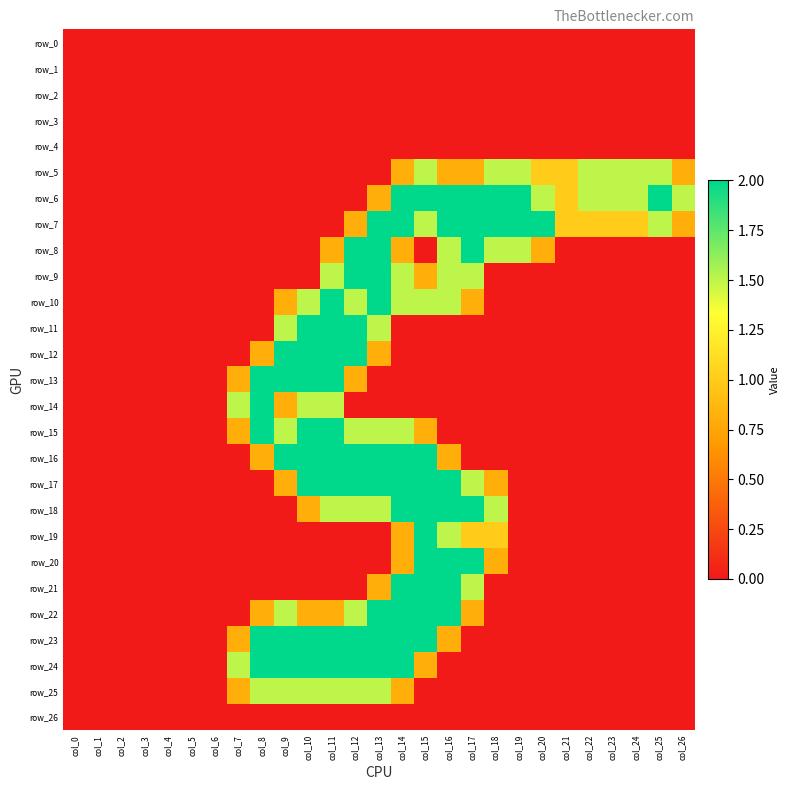

Reading left to right, extract all data points from this chart.

row_0: col_0=0.0	col_1=0.0	col_2=0.0	col_3=0.0	col_4=0.0	col_5=0.0	col_6=0.0	col_7=0.0	col_8=0.0	col_9=0.0	col_10=0.0	col_11=0.0	col_12=0.0	col_13=0.0	col_14=0.0	col_15=0.0	col_16=0.0	col_17=0.0	col_18=0.0	col_19=0.0	col_20=0.0	col_21=0.0	col_22=0.0	col_23=0.0	col_24=0.0	col_25=0.0	col_26=0.0
row_1: col_0=0.0	col_1=0.0	col_2=0.0	col_3=0.0	col_4=0.0	col_5=0.0	col_6=0.0	col_7=0.0	col_8=0.0	col_9=0.0	col_10=0.0	col_11=0.0	col_12=0.0	col_13=0.0	col_14=0.0	col_15=0.0	col_16=0.0	col_17=0.0	col_18=0.0	col_19=0.0	col_20=0.0	col_21=0.0	col_22=0.0	col_23=0.0	col_24=0.0	col_25=0.0	col_26=0.0
row_2: col_0=0.0	col_1=0.0	col_2=0.0	col_3=0.0	col_4=0.0	col_5=0.0	col_6=0.0	col_7=0.0	col_8=0.0	col_9=0.0	col_10=0.0	col_11=0.0	col_12=0.0	col_13=0.0	col_14=0.0	col_15=0.0	col_16=0.0	col_17=0.0	col_18=0.0	col_19=0.0	col_20=0.0	col_21=0.0	col_22=0.0	col_23=0.0	col_24=0.0	col_25=0.0	col_26=0.0
row_3: col_0=0.0	col_1=0.0	col_2=0.0	col_3=0.0	col_4=0.0	col_5=0.0	col_6=0.0	col_7=0.0	col_8=0.0	col_9=0.0	col_10=0.0	col_11=0.0	col_12=0.0	col_13=0.0	col_14=0.0	col_15=0.0	col_16=0.0	col_17=0.0	col_18=0.0	col_19=0.0	col_20=0.0	col_21=0.0	col_22=0.0	col_23=0.0	col_24=0.0	col_25=0.0	col_26=0.0
row_4: col_0=0.0	col_1=0.0	col_2=0.0	col_3=0.0	col_4=0.0	col_5=0.0	col_6=0.0	col_7=0.0	col_8=0.0	col_9=0.0	col_10=0.0	col_11=0.0	col_12=0.0	col_13=0.0	col_14=0.0	col_15=0.0	col_16=0.0	col_17=0.0	col_18=0.0	col_19=0.0	col_20=0.0	col_21=0.0	col_22=0.0	col_23=0.0	col_24=0.0	col_25=0.0	col_26=0.0
row_5: col_0=0.0	col_1=0.0	col_2=0.0	col_3=0.0	col_4=0.0	col_5=0.0	col_6=0.0	col_7=0.0	col_8=0.0	col_9=0.0	col_10=0.0	col_11=0.0	col_12=0.0	col_13=0.0	col_14=0.8	col_15=1.5	col_16=0.8	col_17=0.8	col_18=1.5	col_19=1.5	col_20=1.0	col_21=1.0	col_22=1.5	col_23=1.5	col_24=1.5	col_25=1.5	col_26=0.8
row_6: col_0=0.0	col_1=0.0	col_2=0.0	col_3=0.0	col_4=0.0	col_5=0.0	col_6=0.0	col_7=0.0	col_8=0.0	col_9=0.0	col_10=0.0	col_11=0.0	col_12=0.0	col_13=0.8	col_14=2.0	col_15=2.0	col_16=2.0	col_17=2.0	col_18=2.0	col_19=2.0	col_20=1.5	col_21=1.0	col_22=1.5	col_23=1.5	col_24=1.5	col_25=2.0	col_26=1.5
row_7: col_0=0.0	col_1=0.0	col_2=0.0	col_3=0.0	col_4=0.0	col_5=0.0	col_6=0.0	col_7=0.0	col_8=0.0	col_9=0.0	col_10=0.0	col_11=0.0	col_12=0.8	col_13=2.0	col_14=2.0	col_15=1.5	col_16=2.0	col_17=2.0	col_18=2.0	col_19=2.0	col_20=2.0	col_21=1.0	col_22=1.0	col_23=1.0	col_24=1.0	col_25=1.5	col_26=0.8
row_8: col_0=0.0	col_1=0.0	col_2=0.0	col_3=0.0	col_4=0.0	col_5=0.0	col_6=0.0	col_7=0.0	col_8=0.0	col_9=0.0	col_10=0.0	col_11=0.8	col_12=2.0	col_13=2.0	col_14=0.8	col_15=0.0	col_16=1.5	col_17=2.0	col_18=1.5	col_19=1.5	col_20=0.8	col_21=0.0	col_22=0.0	col_23=0.0	col_24=0.0	col_25=0.0	col_26=0.0
row_9: col_0=0.0	col_1=0.0	col_2=0.0	col_3=0.0	col_4=0.0	col_5=0.0	col_6=0.0	col_7=0.0	col_8=0.0	col_9=0.0	col_10=0.0	col_11=1.5	col_12=2.0	col_13=2.0	col_14=1.5	col_15=0.8	col_16=1.5	col_17=1.5	col_18=0.0	col_19=0.0	col_20=0.0	col_21=0.0	col_22=0.0	col_23=0.0	col_24=0.0	col_25=0.0	col_26=0.0
row_10: col_0=0.0	col_1=0.0	col_2=0.0	col_3=0.0	col_4=0.0	col_5=0.0	col_6=0.0	col_7=0.0	col_8=0.0	col_9=0.8	col_10=1.5	col_11=2.0	col_12=1.5	col_13=2.0	col_14=1.5	col_15=1.5	col_16=1.5	col_17=0.8	col_18=0.0	col_19=0.0	col_20=0.0	col_21=0.0	col_22=0.0	col_23=0.0	col_24=0.0	col_25=0.0	col_26=0.0
row_11: col_0=0.0	col_1=0.0	col_2=0.0	col_3=0.0	col_4=0.0	col_5=0.0	col_6=0.0	col_7=0.0	col_8=0.0	col_9=1.5	col_10=2.0	col_11=2.0	col_12=2.0	col_13=1.5	col_14=0.0	col_15=0.0	col_16=0.0	col_17=0.0	col_18=0.0	col_19=0.0	col_20=0.0	col_21=0.0	col_22=0.0	col_23=0.0	col_24=0.0	col_25=0.0	col_26=0.0
row_12: col_0=0.0	col_1=0.0	col_2=0.0	col_3=0.0	col_4=0.0	col_5=0.0	col_6=0.0	col_7=0.0	col_8=0.8	col_9=2.0	col_10=2.0	col_11=2.0	col_12=2.0	col_13=0.8	col_14=0.0	col_15=0.0	col_16=0.0	col_17=0.0	col_18=0.0	col_19=0.0	col_20=0.0	col_21=0.0	col_22=0.0	col_23=0.0	col_24=0.0	col_25=0.0	col_26=0.0
row_13: col_0=0.0	col_1=0.0	col_2=0.0	col_3=0.0	col_4=0.0	col_5=0.0	col_6=0.0	col_7=0.8	col_8=2.0	col_9=2.0	col_10=2.0	col_11=2.0	col_12=0.8	col_13=0.0	col_14=0.0	col_15=0.0	col_16=0.0	col_17=0.0	col_18=0.0	col_19=0.0	col_20=0.0	col_21=0.0	col_22=0.0	col_23=0.0	col_24=0.0	col_25=0.0	col_26=0.0
row_14: col_0=0.0	col_1=0.0	col_2=0.0	col_3=0.0	col_4=0.0	col_5=0.0	col_6=0.0	col_7=1.5	col_8=2.0	col_9=0.8	col_10=1.5	col_11=1.5	col_12=0.0	col_13=0.0	col_14=0.0	col_15=0.0	col_16=0.0	col_17=0.0	col_18=0.0	col_19=0.0	col_20=0.0	col_21=0.0	col_22=0.0	col_23=0.0	col_24=0.0	col_25=0.0	col_26=0.0
row_15: col_0=0.0	col_1=0.0	col_2=0.0	col_3=0.0	col_4=0.0	col_5=0.0	col_6=0.0	col_7=0.8	col_8=2.0	col_9=1.5	col_10=2.0	col_11=2.0	col_12=1.5	col_13=1.5	col_14=1.5	col_15=0.8	col_16=0.0	col_17=0.0	col_18=0.0	col_19=0.0	col_20=0.0	col_21=0.0	col_22=0.0	col_23=0.0	col_24=0.0	col_25=0.0	col_26=0.0
row_16: col_0=0.0	col_1=0.0	col_2=0.0	col_3=0.0	col_4=0.0	col_5=0.0	col_6=0.0	col_7=0.0	col_8=0.8	col_9=2.0	col_10=2.0	col_11=2.0	col_12=2.0	col_13=2.0	col_14=2.0	col_15=2.0	col_16=0.8	col_17=0.0	col_18=0.0	col_19=0.0	col_20=0.0	col_21=0.0	col_22=0.0	col_23=0.0	col_24=0.0	col_25=0.0	col_26=0.0
row_17: col_0=0.0	col_1=0.0	col_2=0.0	col_3=0.0	col_4=0.0	col_5=0.0	col_6=0.0	col_7=0.0	col_8=0.0	col_9=0.8	col_10=2.0	col_11=2.0	col_12=2.0	col_13=2.0	col_14=2.0	col_15=2.0	col_16=2.0	col_17=1.5	col_18=0.8	col_19=0.0	col_20=0.0	col_21=0.0	col_22=0.0	col_23=0.0	col_24=0.0	col_25=0.0	col_26=0.0
row_18: col_0=0.0	col_1=0.0	col_2=0.0	col_3=0.0	col_4=0.0	col_5=0.0	col_6=0.0	col_7=0.0	col_8=0.0	col_9=0.0	col_10=0.8	col_11=1.5	col_12=1.5	col_13=1.5	col_14=2.0	col_15=2.0	col_16=2.0	col_17=2.0	col_18=1.5	col_19=0.0	col_20=0.0	col_21=0.0	col_22=0.0	col_23=0.0	col_24=0.0	col_25=0.0	col_26=0.0
row_19: col_0=0.0	col_1=0.0	col_2=0.0	col_3=0.0	col_4=0.0	col_5=0.0	col_6=0.0	col_7=0.0	col_8=0.0	col_9=0.0	col_10=0.0	col_11=0.0	col_12=0.0	col_13=0.0	col_14=0.8	col_15=2.0	col_16=1.5	col_17=1.0	col_18=1.0	col_19=0.0	col_20=0.0	col_21=0.0	col_22=0.0	col_23=0.0	col_24=0.0	col_25=0.0	col_26=0.0
row_20: col_0=0.0	col_1=0.0	col_2=0.0	col_3=0.0	col_4=0.0	col_5=0.0	col_6=0.0	col_7=0.0	col_8=0.0	col_9=0.0	col_10=0.0	col_11=0.0	col_12=0.0	col_13=0.0	col_14=0.8	col_15=2.0	col_16=2.0	col_17=2.0	col_18=0.8	col_19=0.0	col_20=0.0	col_21=0.0	col_22=0.0	col_23=0.0	col_24=0.0	col_25=0.0	col_26=0.0
row_21: col_0=0.0	col_1=0.0	col_2=0.0	col_3=0.0	col_4=0.0	col_5=0.0	col_6=0.0	col_7=0.0	col_8=0.0	col_9=0.0	col_10=0.0	col_11=0.0	col_12=0.0	col_13=0.8	col_14=2.0	col_15=2.0	col_16=2.0	col_17=1.5	col_18=0.0	col_19=0.0	col_20=0.0	col_21=0.0	col_22=0.0	col_23=0.0	col_24=0.0	col_25=0.0	col_26=0.0
row_22: col_0=0.0	col_1=0.0	col_2=0.0	col_3=0.0	col_4=0.0	col_5=0.0	col_6=0.0	col_7=0.0	col_8=0.8	col_9=1.5	col_10=0.8	col_11=0.8	col_12=1.5	col_13=2.0	col_14=2.0	col_15=2.0	col_16=2.0	col_17=0.8	col_18=0.0	col_19=0.0	col_20=0.0	col_21=0.0	col_22=0.0	col_23=0.0	col_24=0.0	col_25=0.0	col_26=0.0
row_23: col_0=0.0	col_1=0.0	col_2=0.0	col_3=0.0	col_4=0.0	col_5=0.0	col_6=0.0	col_7=0.8	col_8=2.0	col_9=2.0	col_10=2.0	col_11=2.0	col_12=2.0	col_13=2.0	col_14=2.0	col_15=2.0	col_16=0.8	col_17=0.0	col_18=0.0	col_19=0.0	col_20=0.0	col_21=0.0	col_22=0.0	col_23=0.0	col_24=0.0	col_25=0.0	col_26=0.0
row_24: col_0=0.0	col_1=0.0	col_2=0.0	col_3=0.0	col_4=0.0	col_5=0.0	col_6=0.0	col_7=1.5	col_8=2.0	col_9=2.0	col_10=2.0	col_11=2.0	col_12=2.0	col_13=2.0	col_14=2.0	col_15=0.8	col_16=0.0	col_17=0.0	col_18=0.0	col_19=0.0	col_20=0.0	col_21=0.0	col_22=0.0	col_23=0.0	col_24=0.0	col_25=0.0	col_26=0.0
row_25: col_0=0.0	col_1=0.0	col_2=0.0	col_3=0.0	col_4=0.0	col_5=0.0	col_6=0.0	col_7=0.8	col_8=1.5	col_9=1.5	col_10=1.5	col_11=1.5	col_12=1.5	col_13=1.5	col_14=0.8	col_15=0.0	col_16=0.0	col_17=0.0	col_18=0.0	col_19=0.0	col_20=0.0	col_21=0.0	col_22=0.0	col_23=0.0	col_24=0.0	col_25=0.0	col_26=0.0
row_26: col_0=0.0	col_1=0.0	col_2=0.0	col_3=0.0	col_4=0.0	col_5=0.0	col_6=0.0	col_7=0.0	col_8=0.0	col_9=0.0	col_10=0.0	col_11=0.0	col_12=0.0	col_13=0.0	col_14=0.0	col_15=0.0	col_16=0.0	col_17=0.0	col_18=0.0	col_19=0.0	col_20=0.0	col_21=0.0	col_22=0.0	col_23=0.0	col_24=0.0	col_25=0.0	col_26=0.0